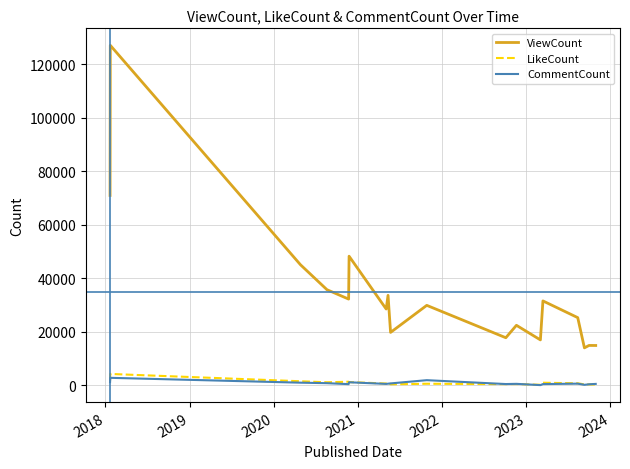

True or false: CommentCount and ViewCount cross at least once.

False